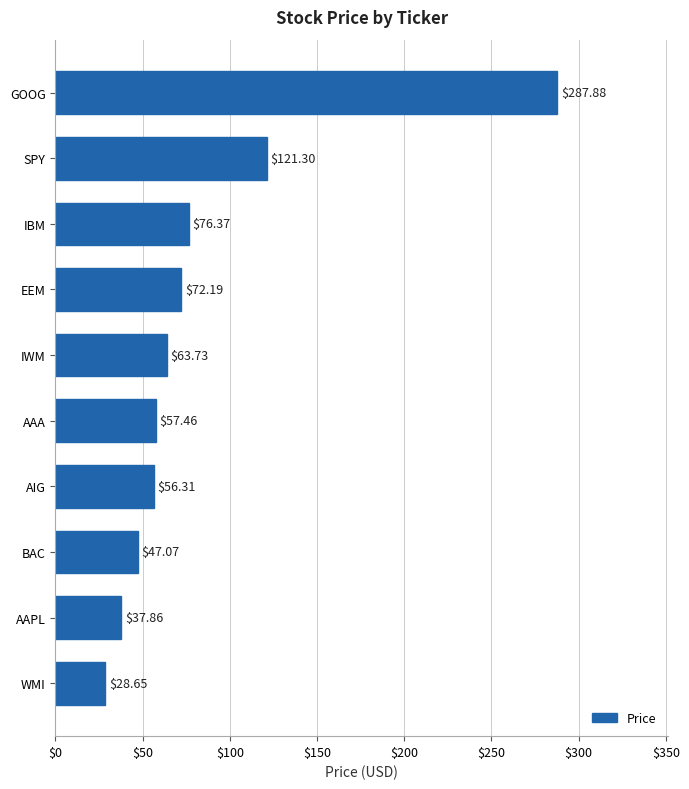

Which category has the highest value across all series?

GOOG